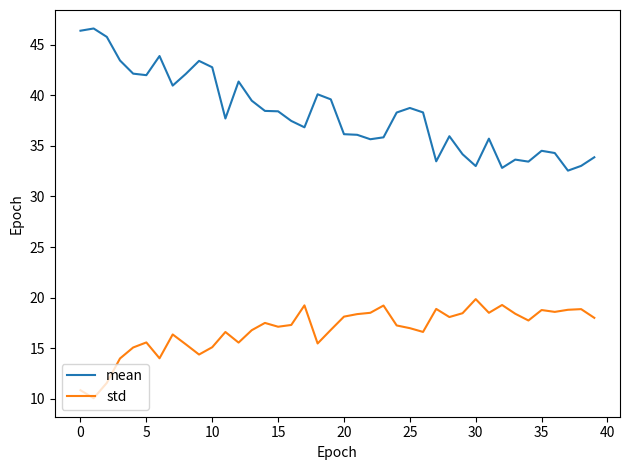

Which series has the widest spread of values?

mean